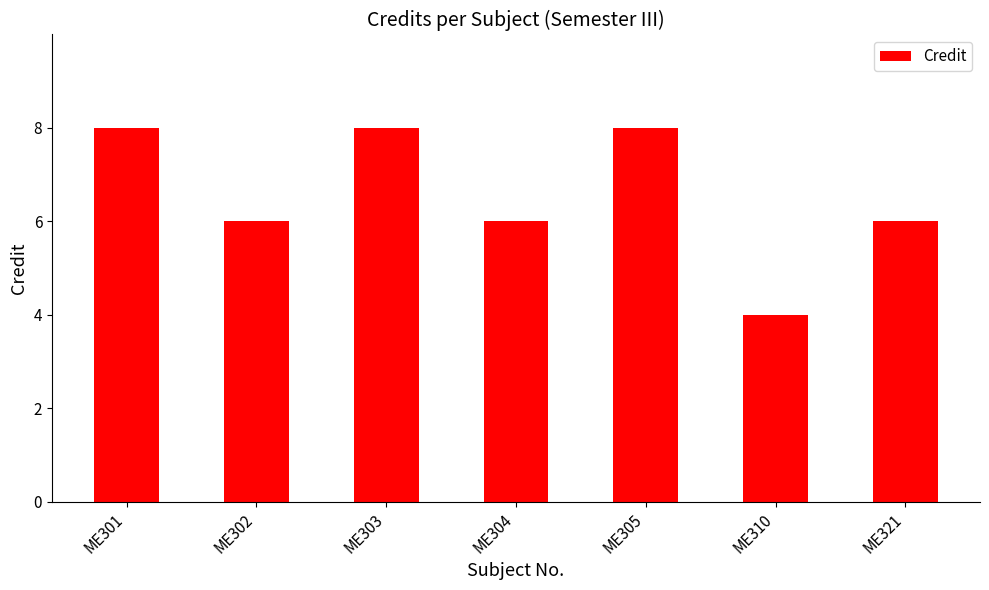

Does the chart contain stacked bars?

No